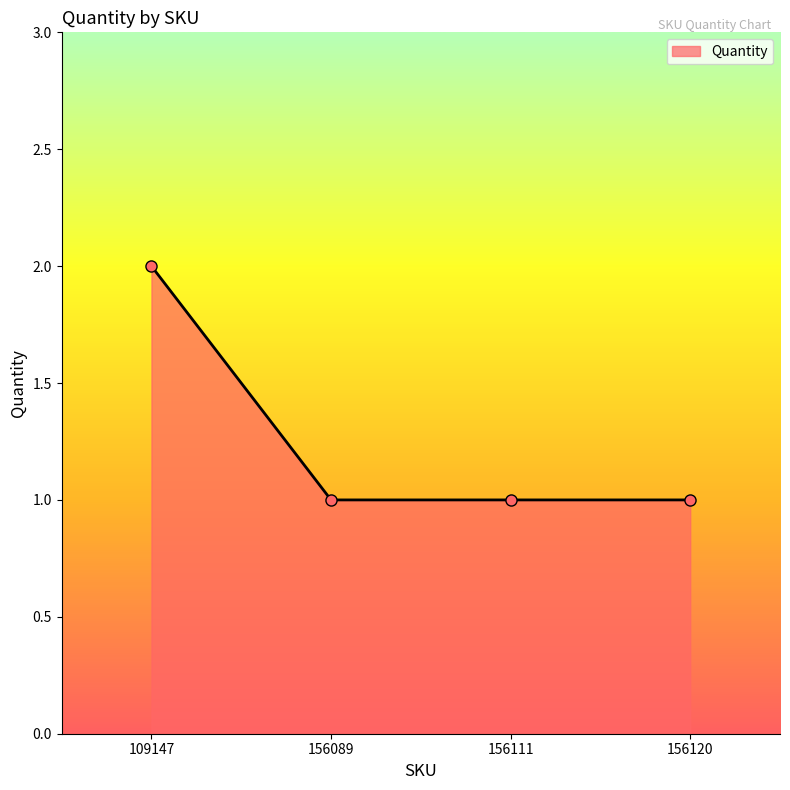

Reading right to left, extract all data points from this chart.

1	1	1	2